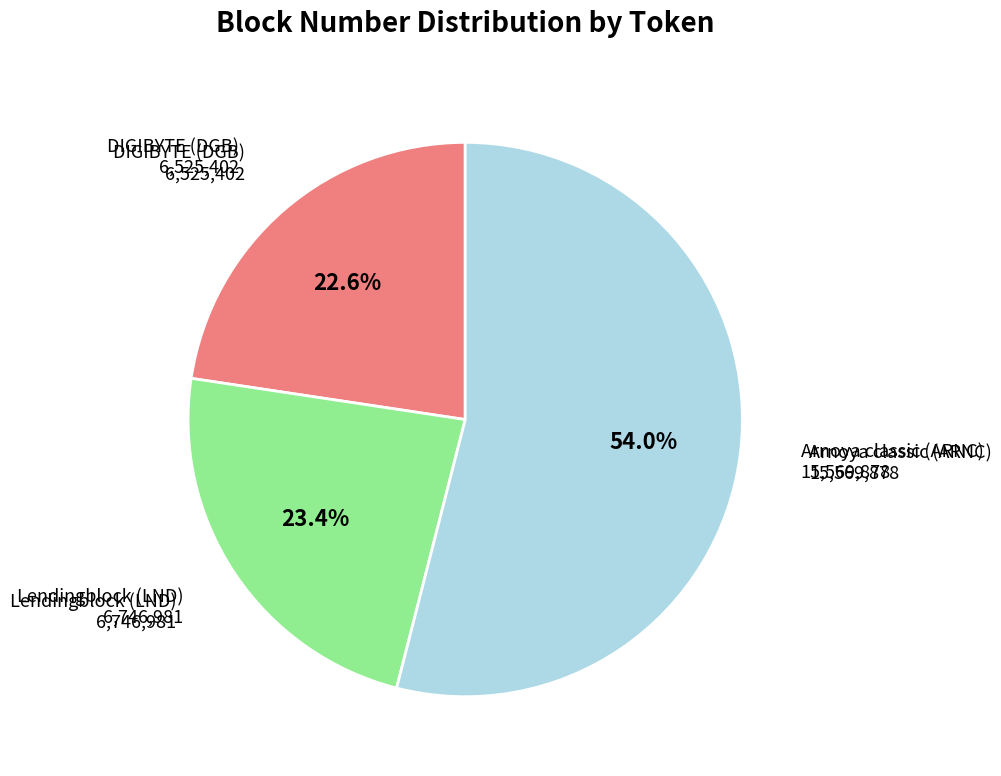

Is there a majority slice in this chart?

Yes